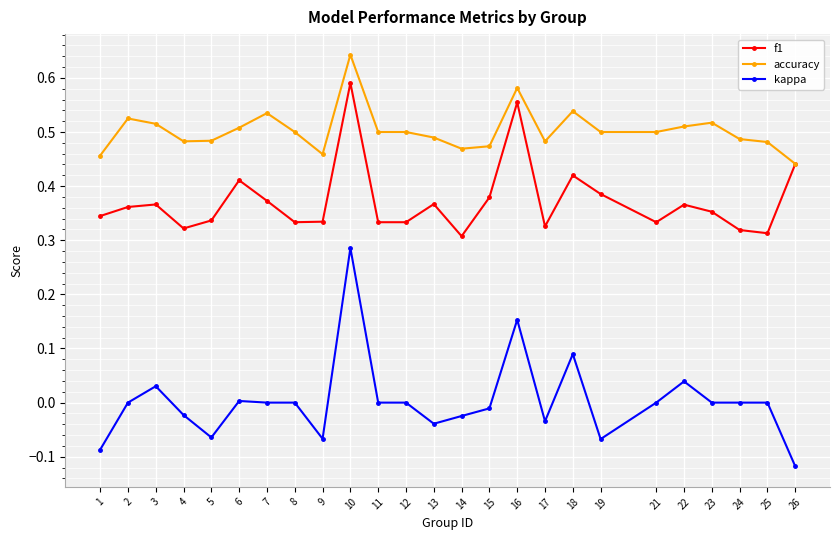

Where is the first local maximum for kappa?

3